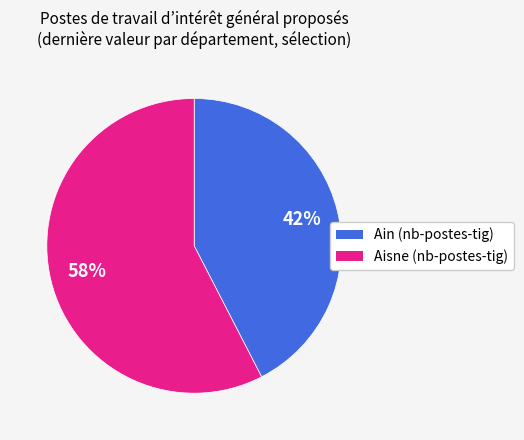

To the nearest percent, what is the average slice percentage?

50%